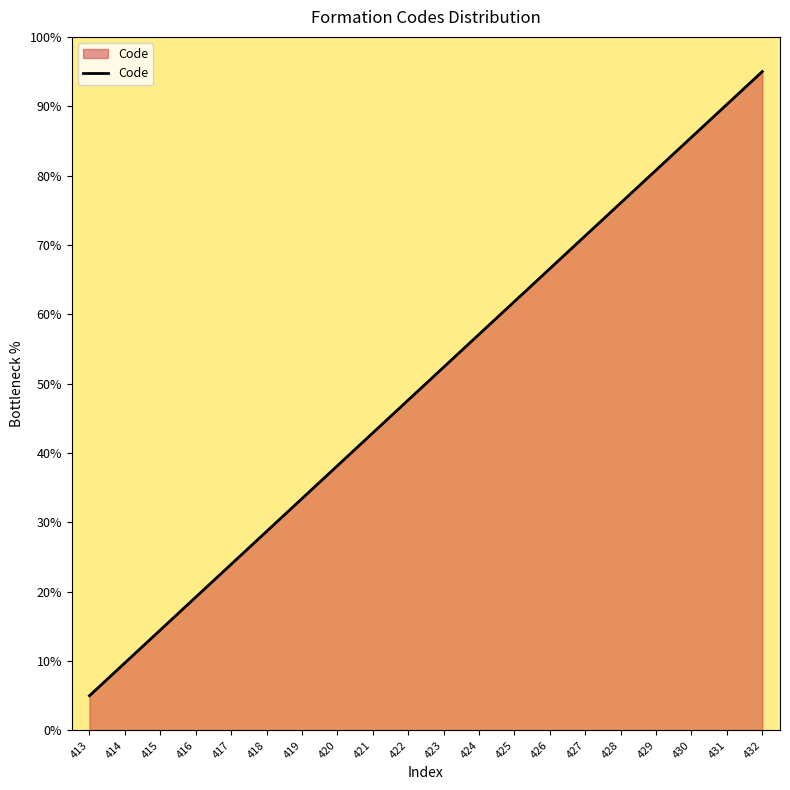

What is the sum of the values at 414 and 419?

43.2